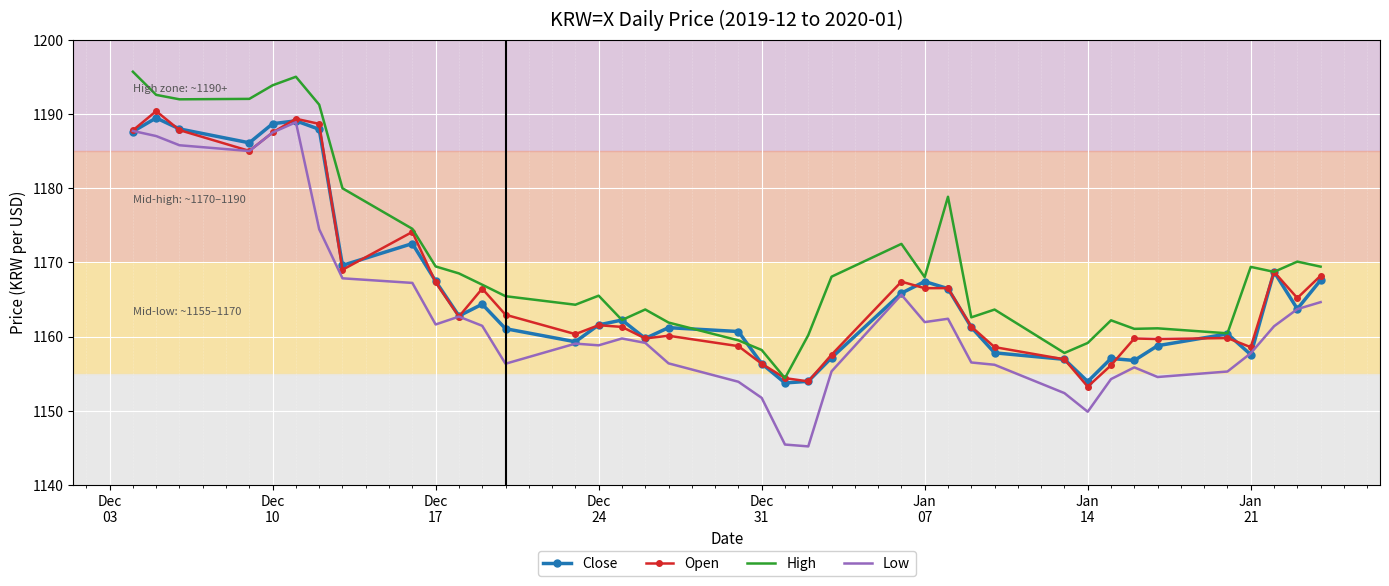

Which series has the largest range (max minus min)?

Low